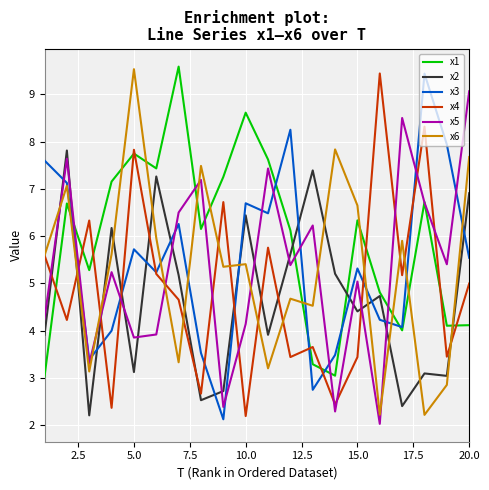

Which series ends up on top after the final intersection of x5 and x4?

x5